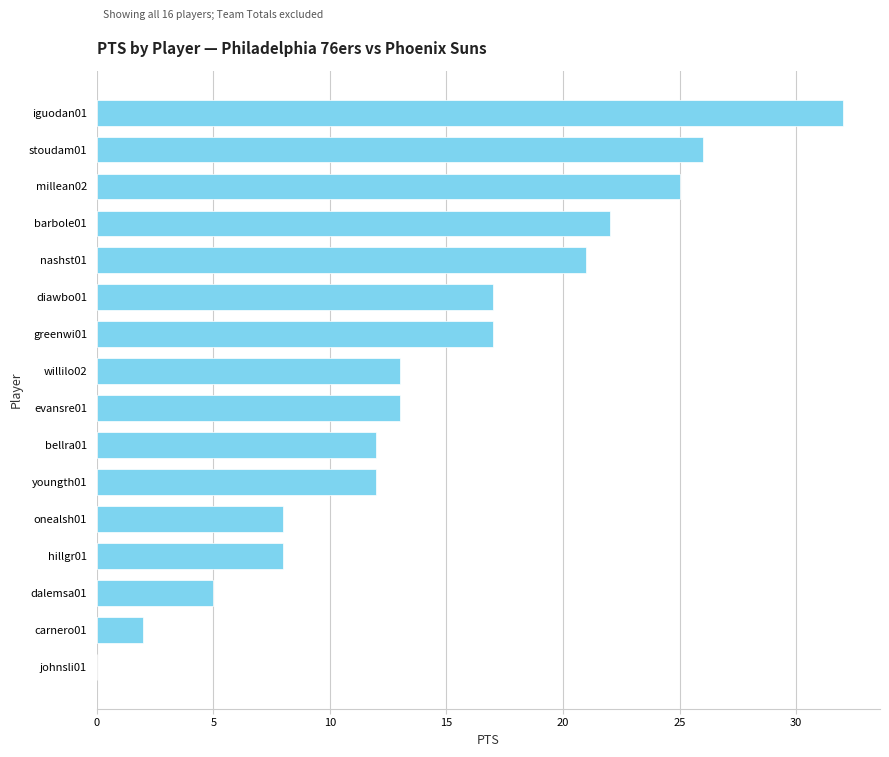

Reading top to bottom, transcribe all the data shown in this chart.

iguodan01=32	stoudam01=26	millean02=25	barbole01=22	nashst01=21	diawbo01=17	greenwi01=17	willilo02=13	evansre01=13	bellra01=12	youngth01=12	onealsh01=8	hillgr01=8	dalemsa01=5	carnero01=2	johnsli01=0